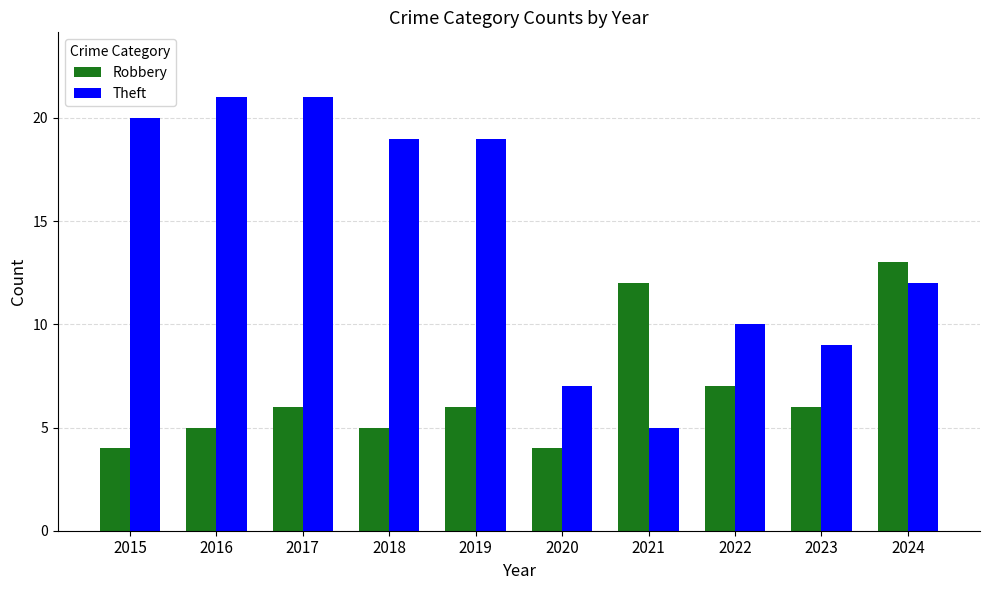

Which series has the widest spread of values?

Theft